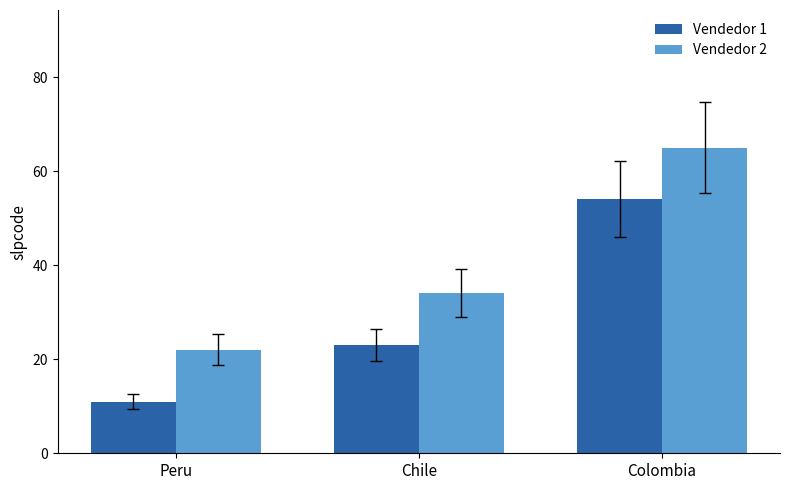

Reading left to right, transcribe all the data shown in this chart.

Vendedor 1: 11	23	54
Vendedor 2: 22	34	65